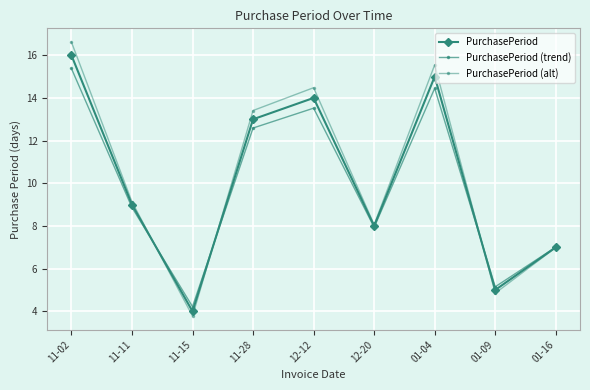

The value of PurchasePeriod (trend) at 11-28 is 17.0. True or false?

False